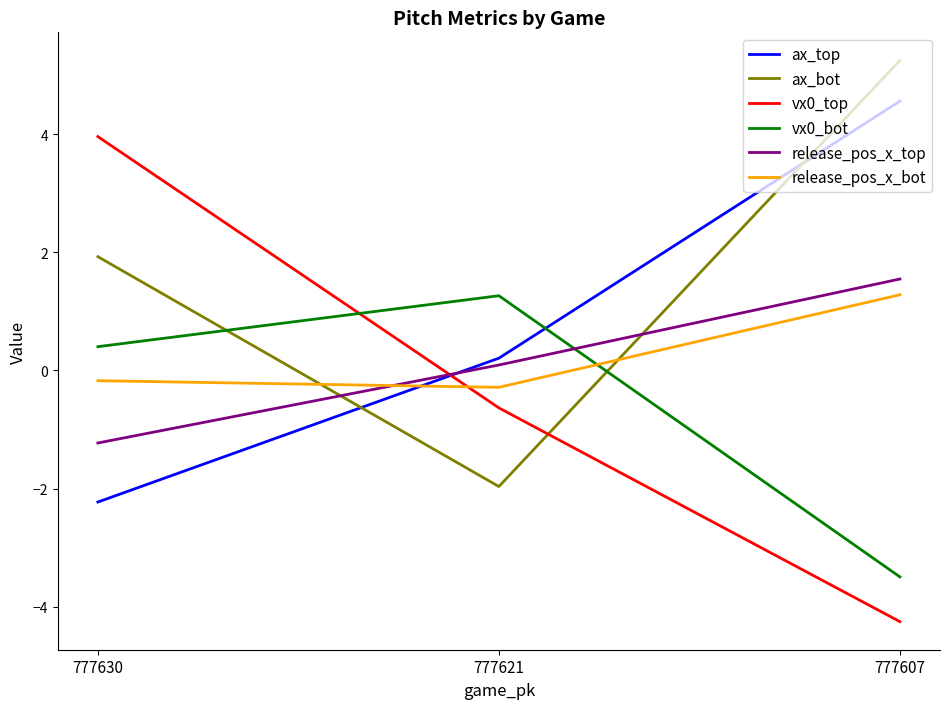

What is the minimum value shown in the chart?

-4.3